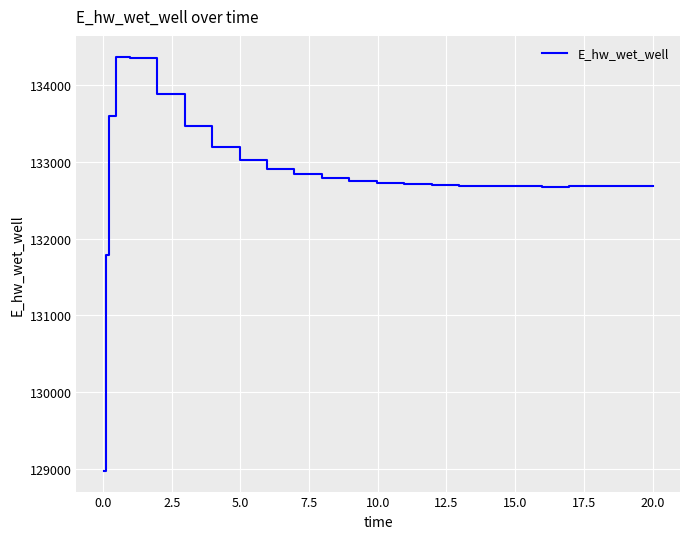

What is the greatest value displayed?

134372.3